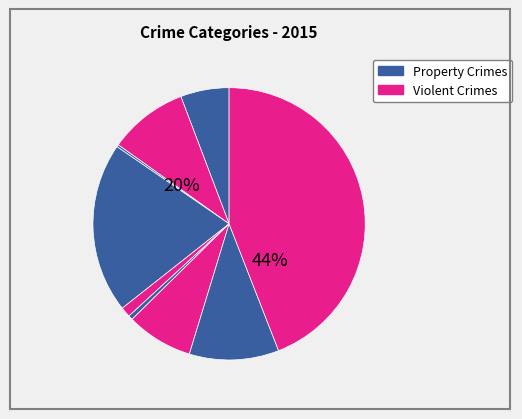

How many slices are in this pie chart?

9